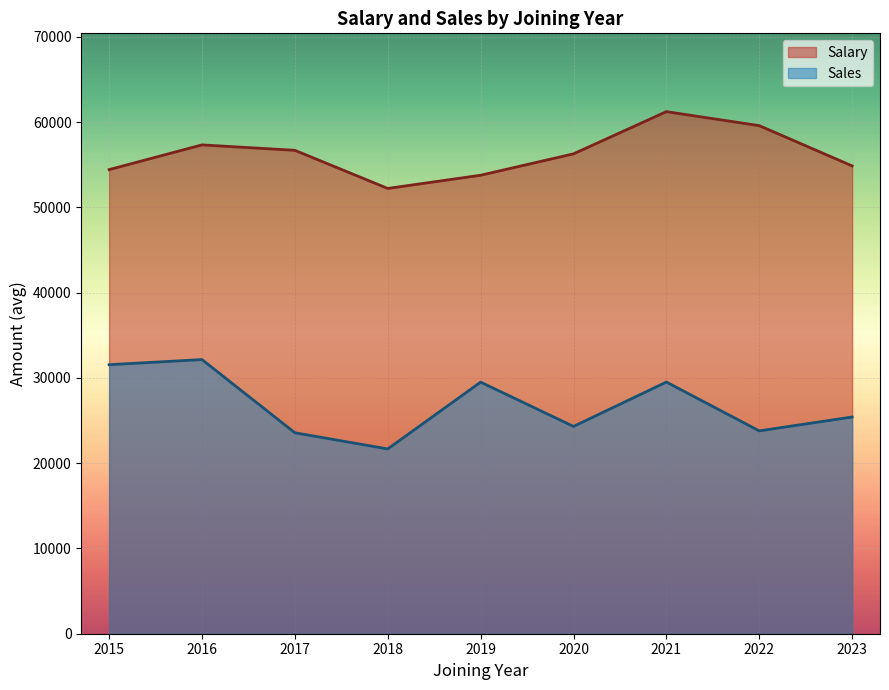

The Sales series shows 12930.7 at 2023. True or false?

False